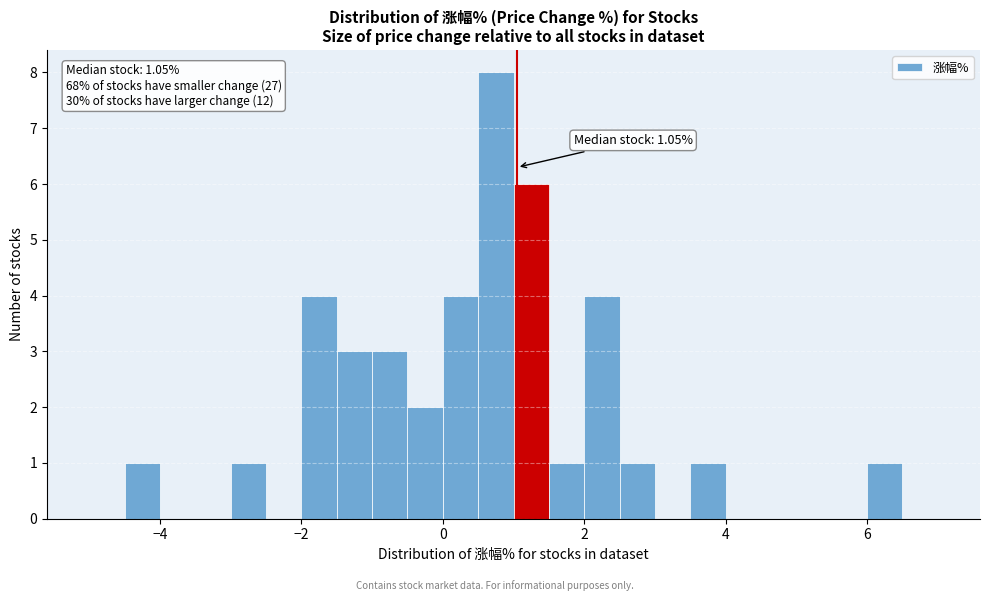

Read against the x-axis, roughly where is the centre of the tallest bar?

0.8